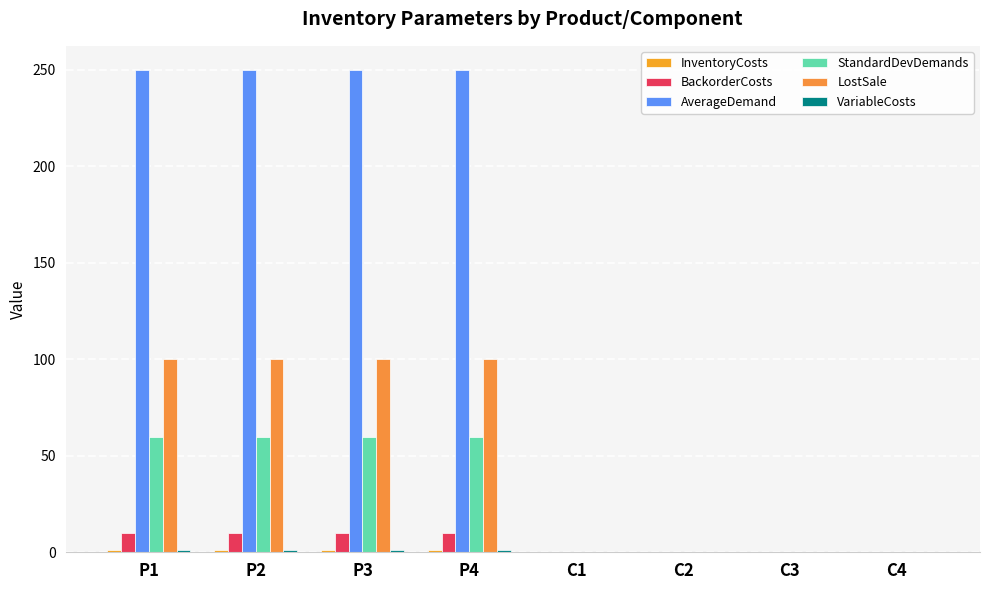

Reading left to right, extract all data points from this chart.

InventoryCosts: 1.0	1.0	1.0	1.0	0.1	0.1	0.1	0.1
BackorderCosts: 10.0	10.0	10.0	10.0	0.0	0.0	0.0	0.0
AverageDemand: 250.0	250.0	250.0	250.0	0.0	0.0	0.0	0.0
StandardDevDemands: 60.0	60.0	60.0	60.0	0.0	0.0	0.0	0.0
LostSale: 100.0	100.0	100.0	100.0	0.0	0.0	0.0	0.0
VariableCosts: 1.0	1.0	1.0	1.0	0.0	0.0	0.0	0.0